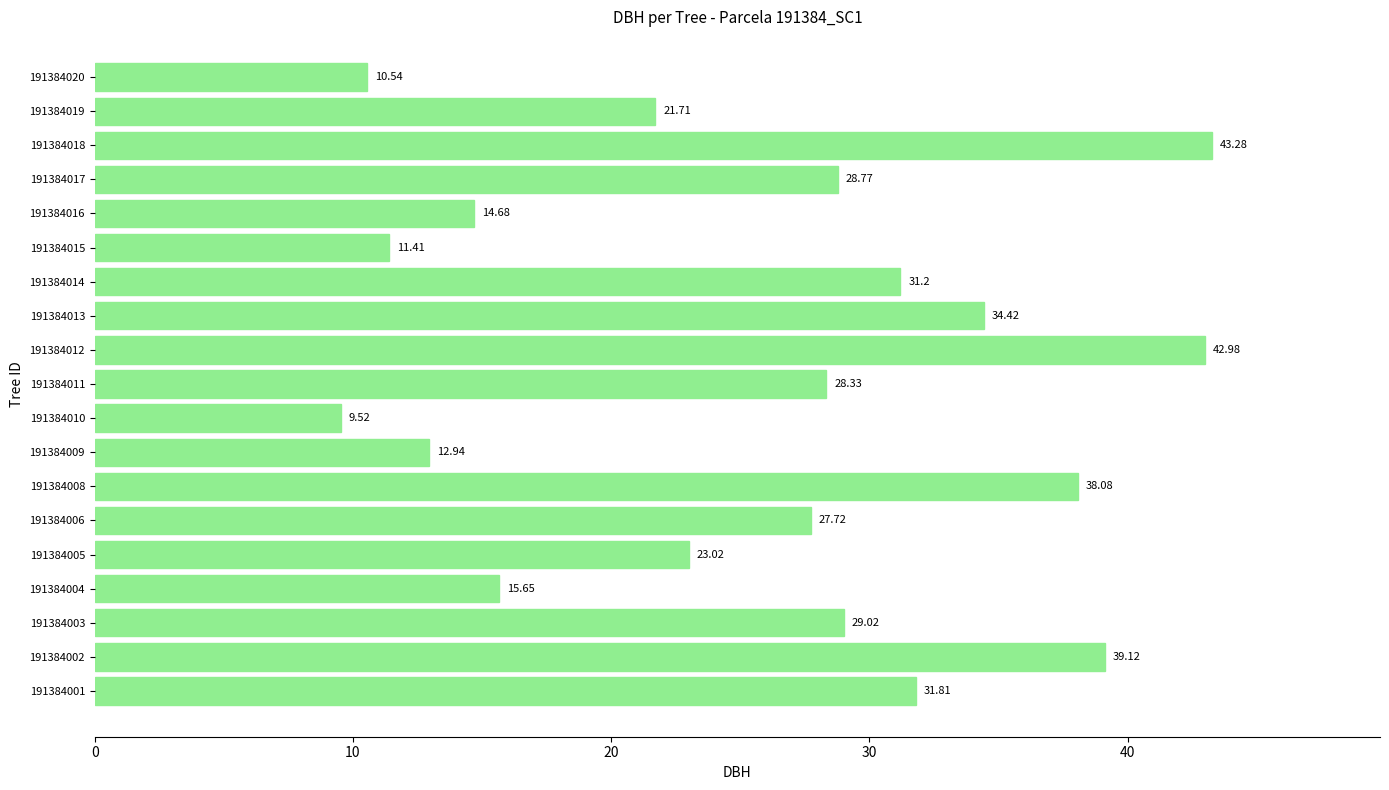

How many bars are there in total?

19